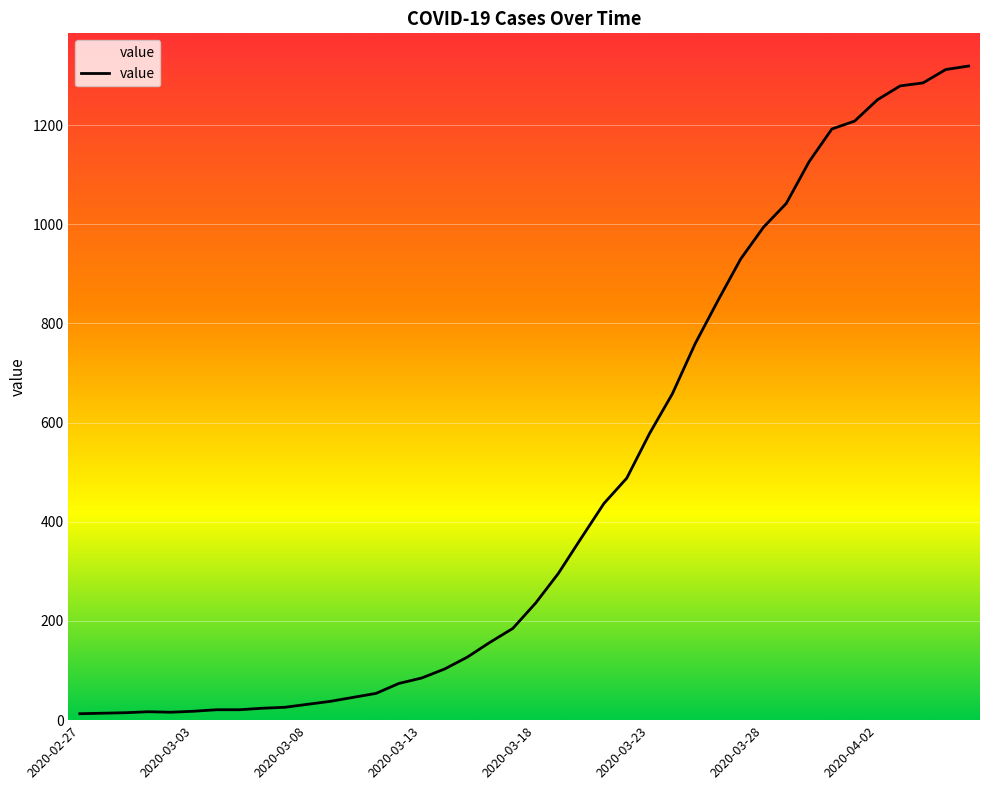

What is the sum of the values at 2020-03-11 and 2020-03-15?

181